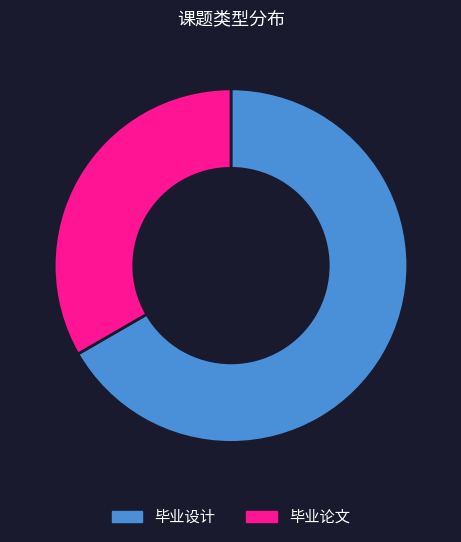

Rank the categories by value from lowest to highest.

毕业论文, 毕业设计